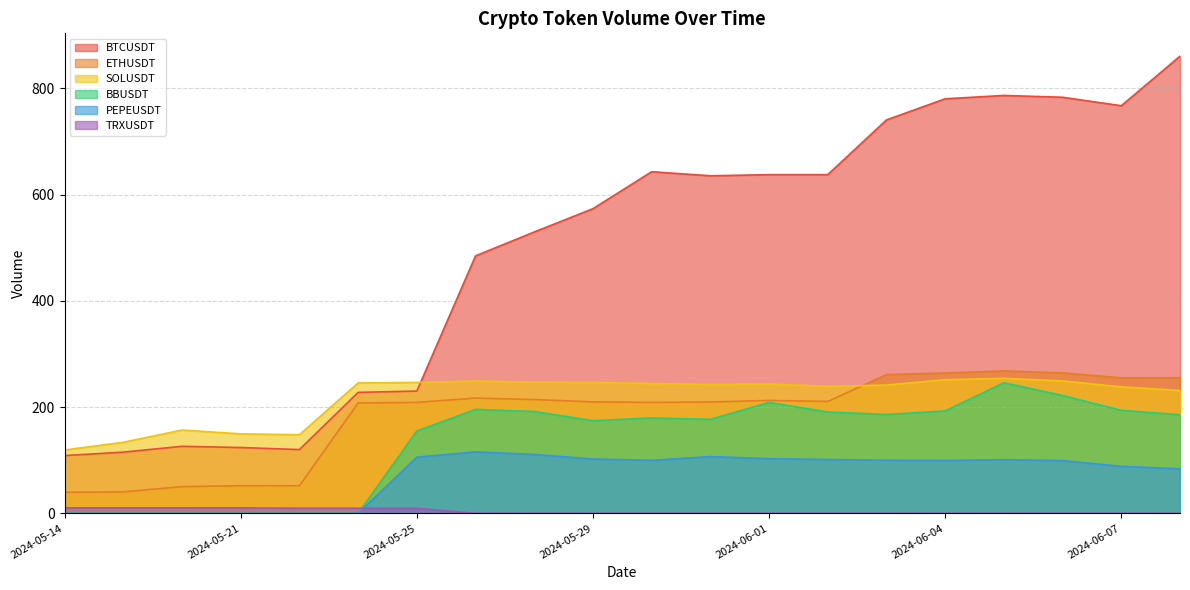

What are all the series names shown in the legend?

BTCUSDT, ETHUSDT, SOLUSDT, BBUSDT, PEPEUSDT, TRXUSDT